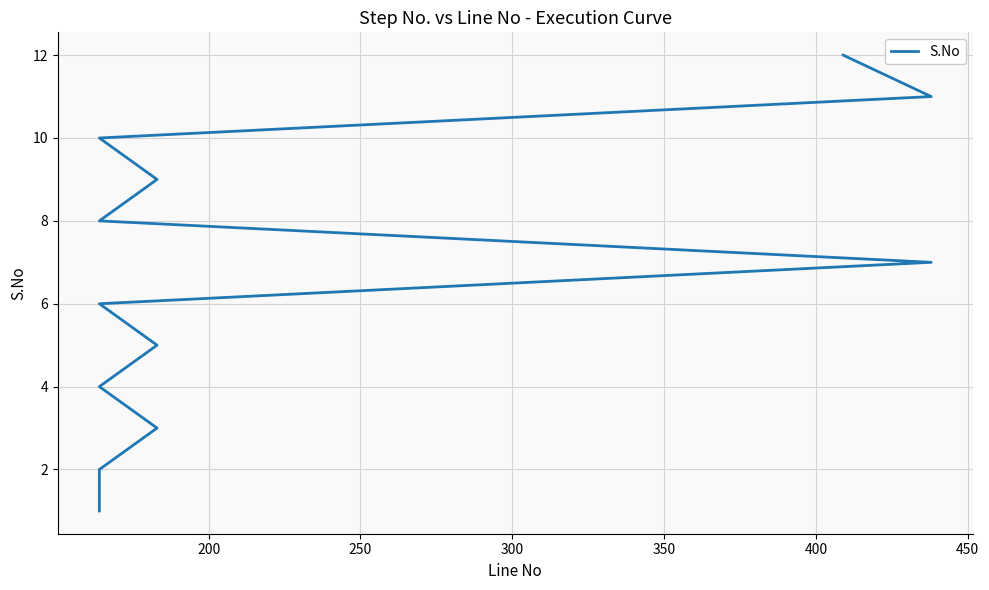

What is the value of the 3rd point from the left?

3